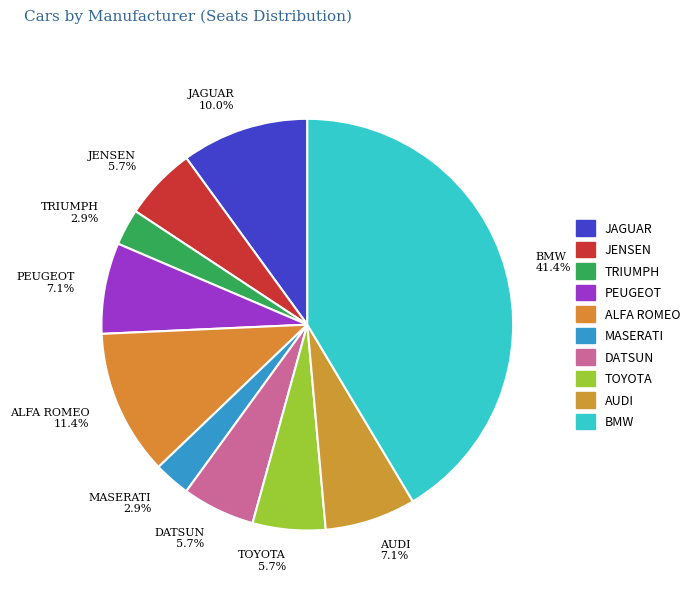

The TOYOTA slice represents 12% of the pie. True or false?

False